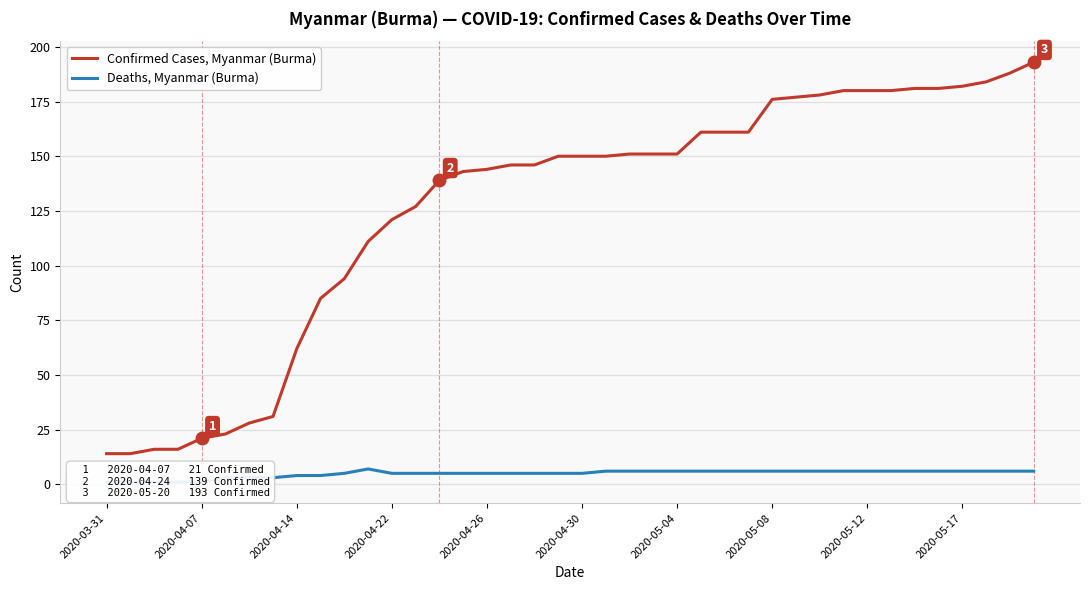

What is the lowest value of the Confirmed Cases, Myanmar (Burma) series?

14